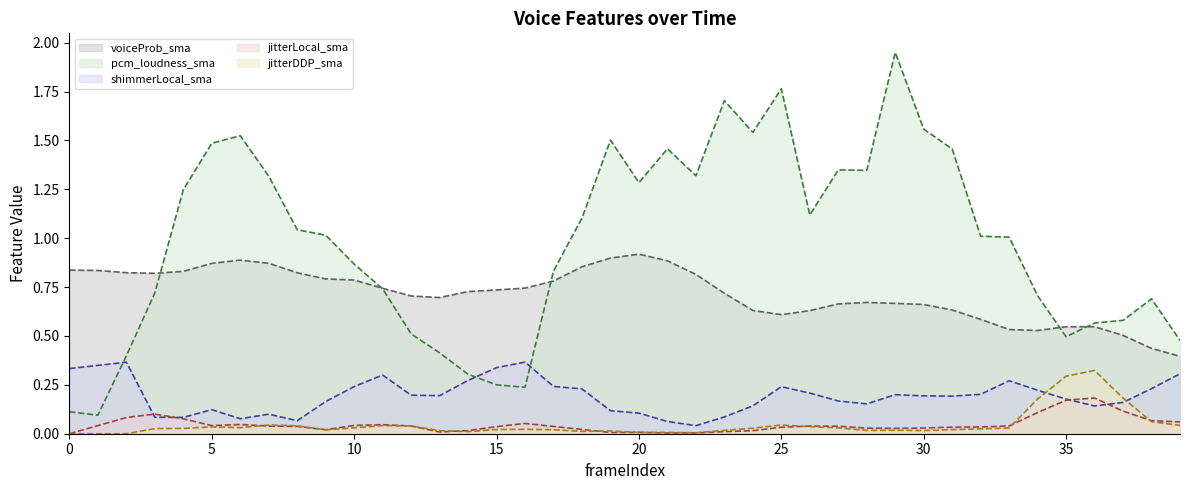

Where is the first local minimum for voiceProb_sma?

3